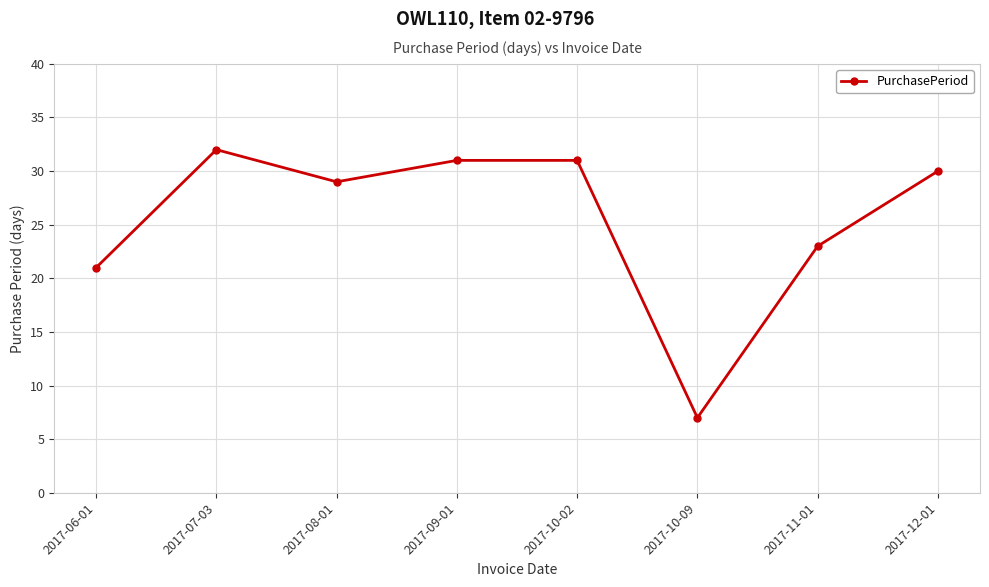

What is the change in value from 2017-09-01 to 2017-10-09?

-24